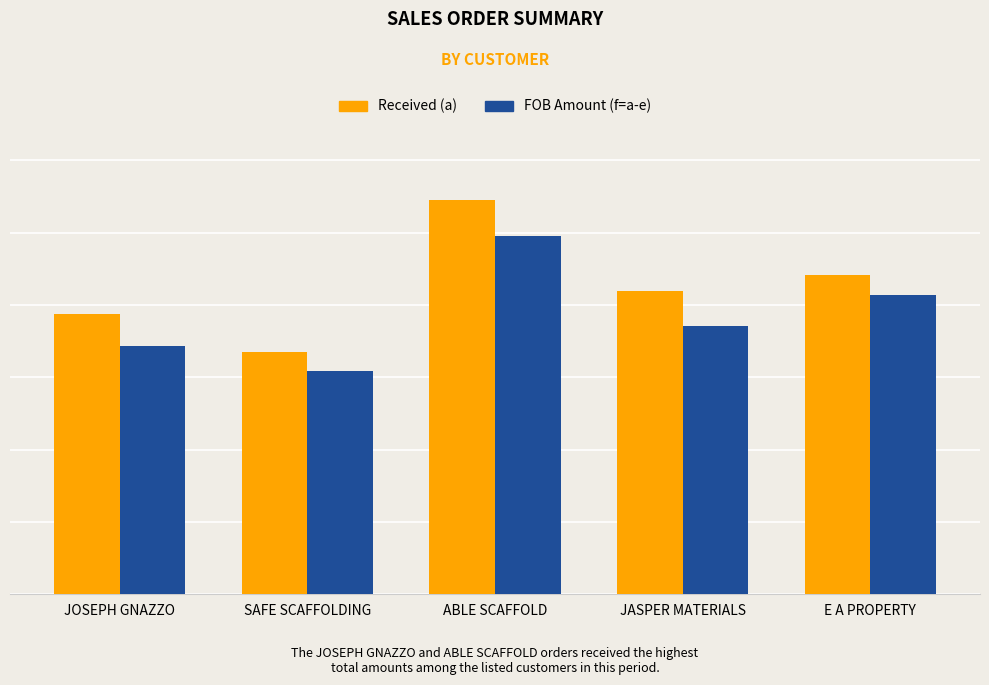

At which category is the sum across all series the highest?

ABLE SCAFFOLD